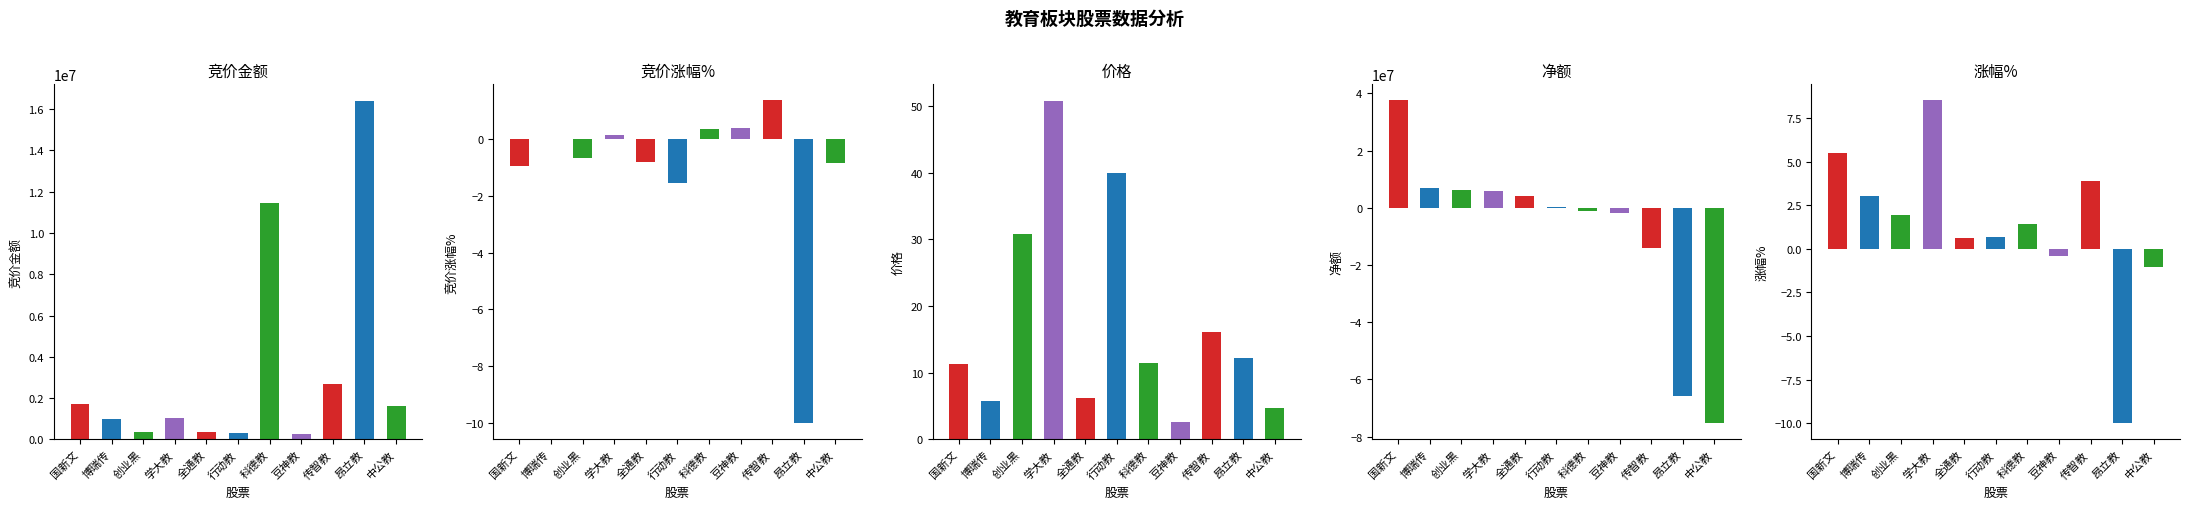

At which label does 价格 first exceed 11?

国新文